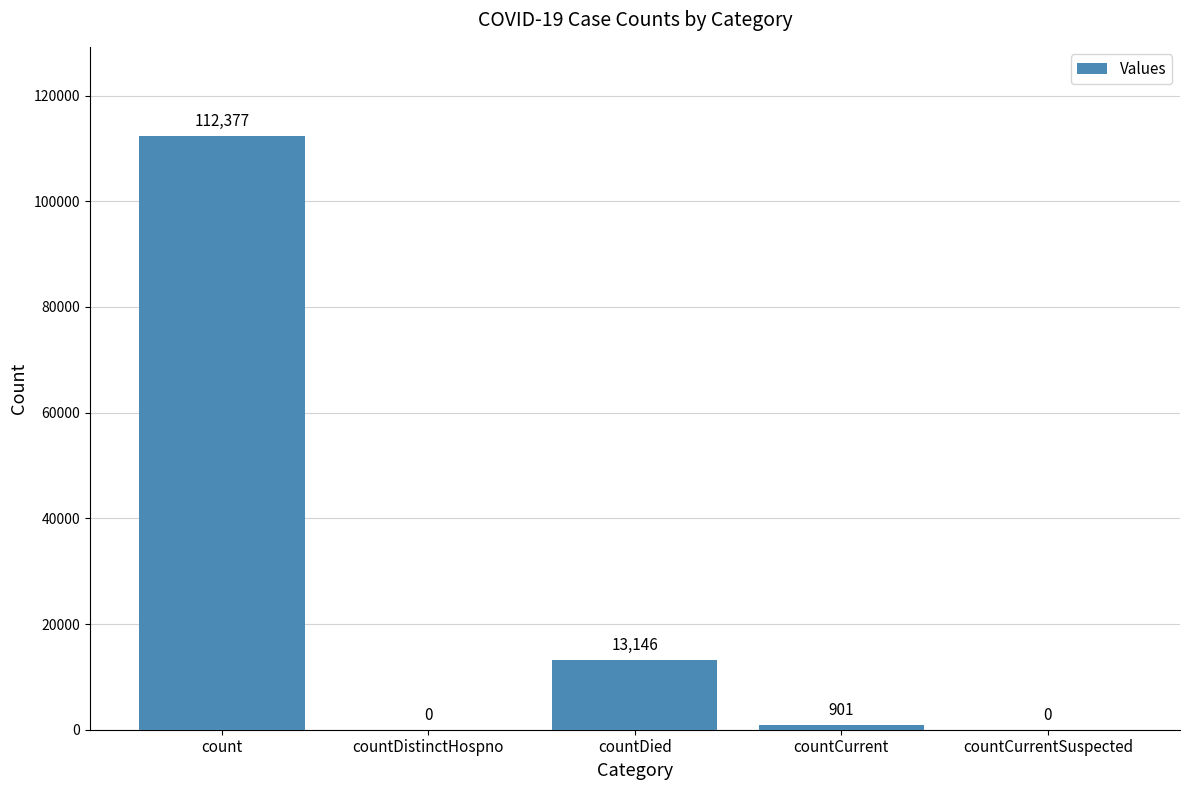

The chart shows a value of 3845 at countDied. True or false?

False